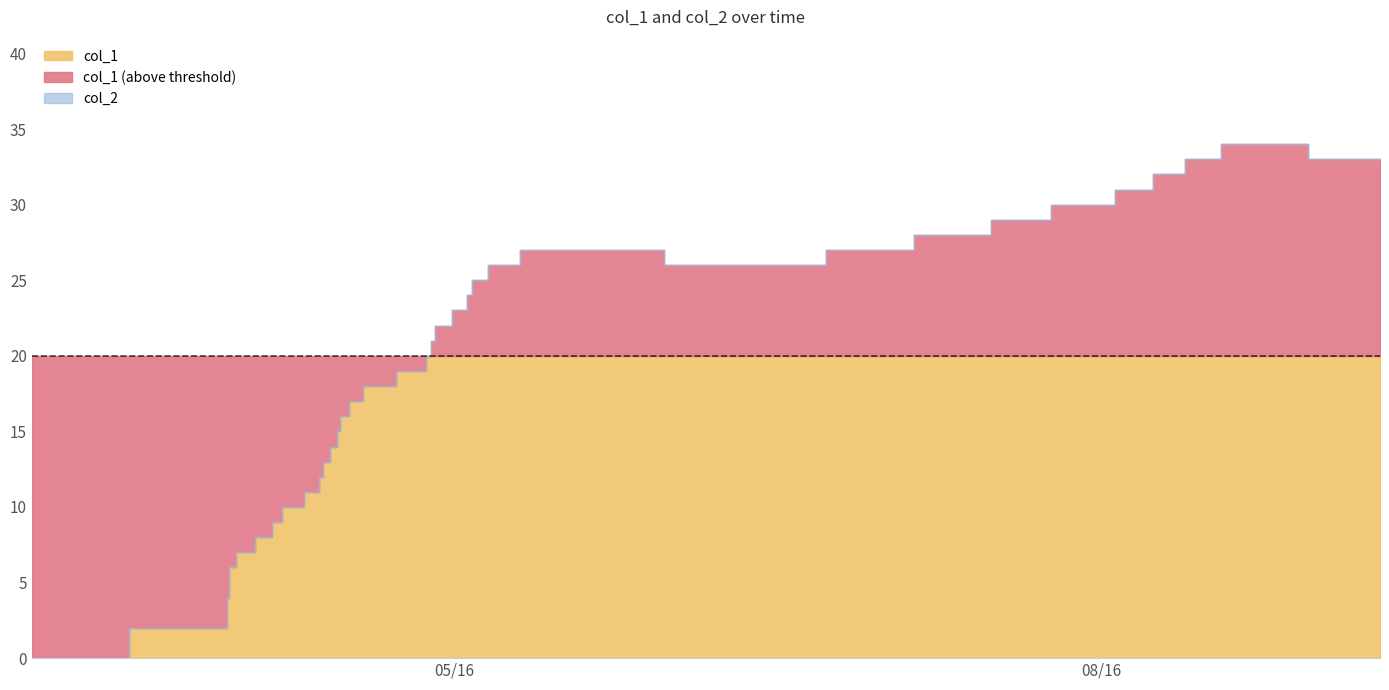

True or false: col_1 and col_2 cross at least once.

False